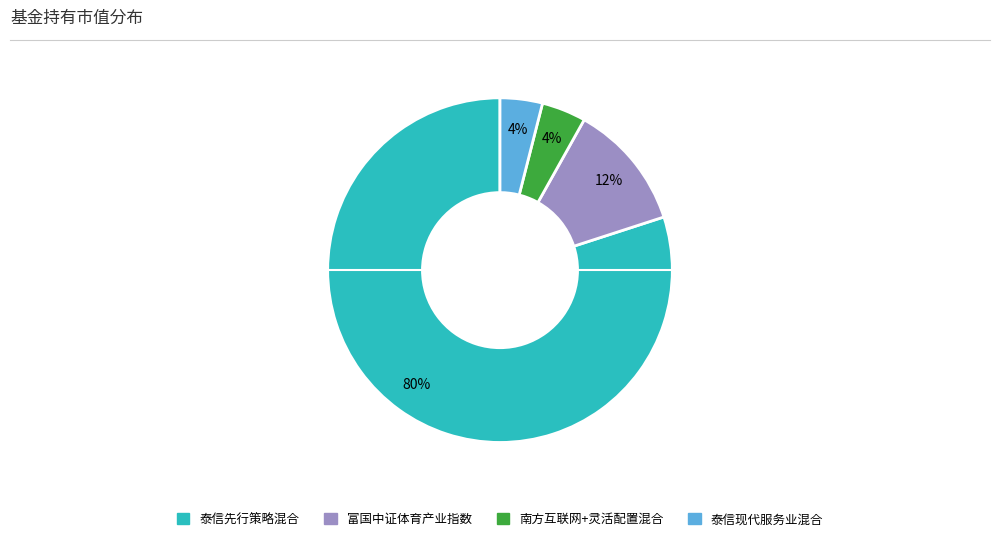

Is it true that 泰信先行策略混合 is 80% of the pie?

True